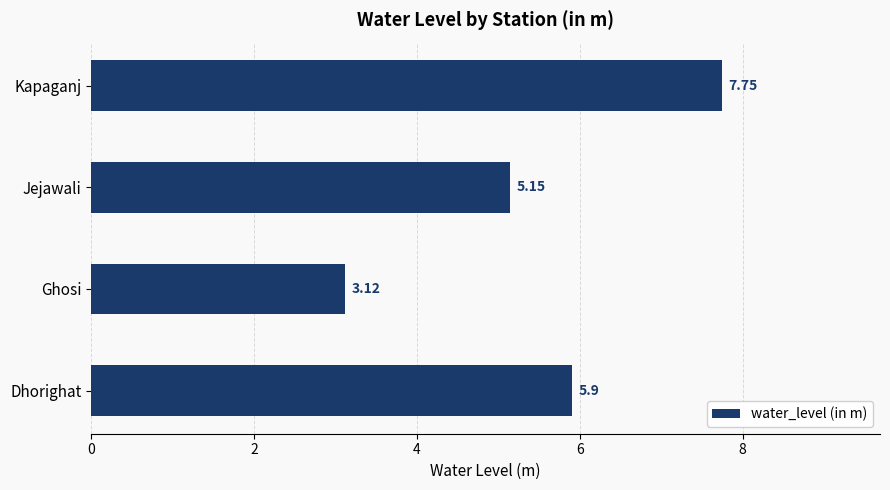

What is the ratio of the value at Jejawali to the value at Kapaganj?

0.7